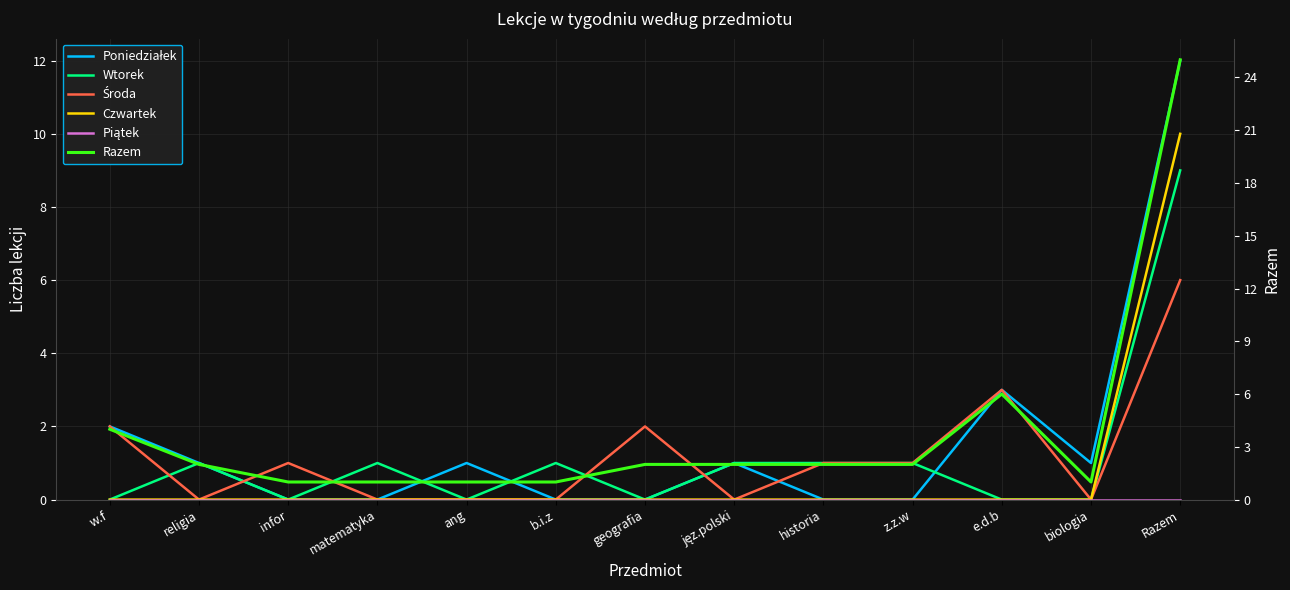

Reading left to right, transcribe all the data shown in this chart.

Poniedziałek: w.f=2	religia=1	infor=0	matematyka=0	ang=1	b.i.z=0	geografia=0	jęz.polski=1	historia=0	z.z.w=0	e.d.b=3	biologia=1	Razem=12
Wtorek: w.f=0	religia=1	infor=0	matematyka=1	ang=0	b.i.z=1	geografia=0	jęz.polski=1	historia=1	z.z.w=1	e.d.b=0	biologia=0	Razem=9
Środa: w.f=2	religia=0	infor=1	matematyka=0	ang=0	b.i.z=0	geografia=2	jęz.polski=0	historia=1	z.z.w=1	e.d.b=3	biologia=0	Razem=6
Czwartek: w.f=0	religia=0	infor=0	matematyka=0	ang=0	b.i.z=0	geografia=0	jęz.polski=0	historia=0	z.z.w=0	e.d.b=0	biologia=0	Razem=10
Piątek: w.f=0	religia=0	infor=0	matematyka=0	ang=0	b.i.z=0	geografia=0	jęz.polski=0	historia=0	z.z.w=0	e.d.b=0	biologia=0	Razem=0
Razem: w.f=4	religia=2	infor=1	matematyka=1	ang=1	b.i.z=1	geografia=2	jęz.polski=2	historia=2	z.z.w=2	e.d.b=6	biologia=1	Razem=25